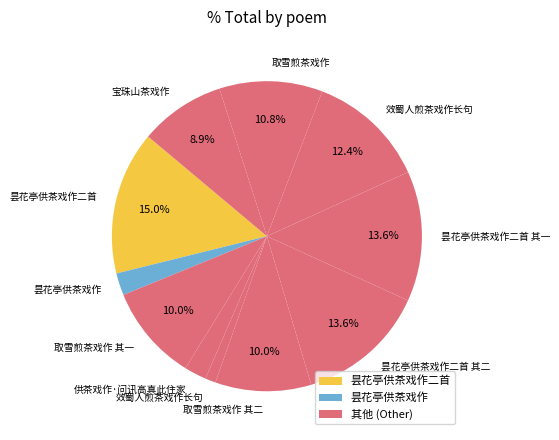

How many slices are in this pie chart?

11